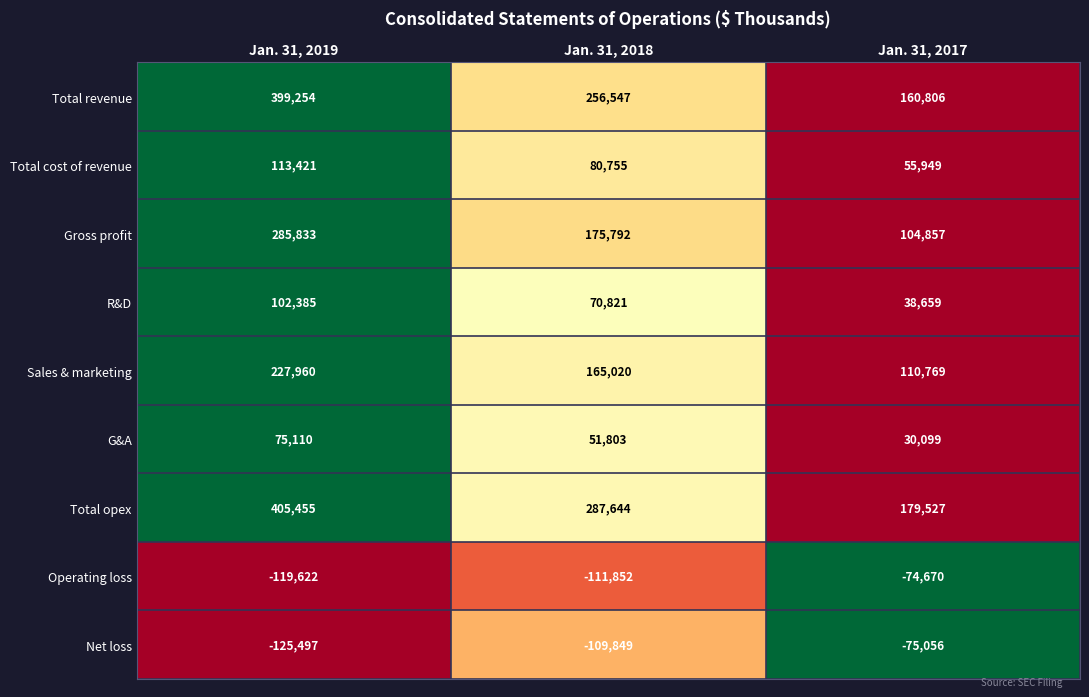

Reading right to left, list all the values displayed in this chart.

Total revenue: Jan. 31, 2017=160806	Jan. 31, 2018=256547	Jan. 31, 2019=399254
Total cost of revenue: Jan. 31, 2017=55949	Jan. 31, 2018=80755	Jan. 31, 2019=113421
Gross profit: Jan. 31, 2017=104857	Jan. 31, 2018=175792	Jan. 31, 2019=285833
R&D: Jan. 31, 2017=38659	Jan. 31, 2018=70821	Jan. 31, 2019=102385
Sales & marketing: Jan. 31, 2017=110769	Jan. 31, 2018=165020	Jan. 31, 2019=227960
G&A: Jan. 31, 2017=30099	Jan. 31, 2018=51803	Jan. 31, 2019=75110
Total opex: Jan. 31, 2017=179527	Jan. 31, 2018=287644	Jan. 31, 2019=405455
Operating loss: Jan. 31, 2017=-74670	Jan. 31, 2018=-111852	Jan. 31, 2019=-119622
Net loss: Jan. 31, 2017=-75056	Jan. 31, 2018=-109849	Jan. 31, 2019=-125497